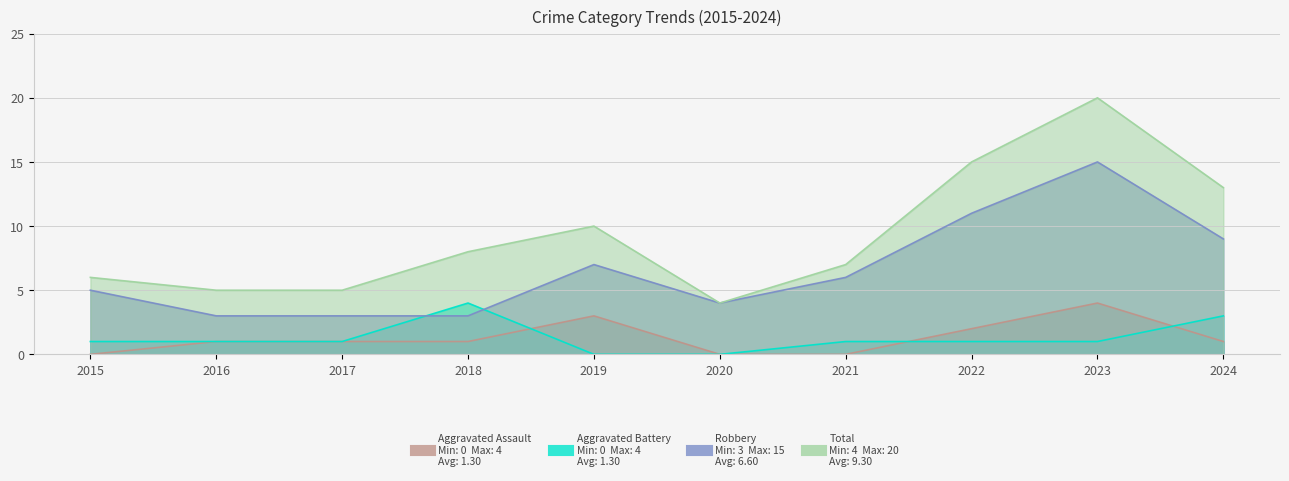

What is the maximum value shown in the chart?

20